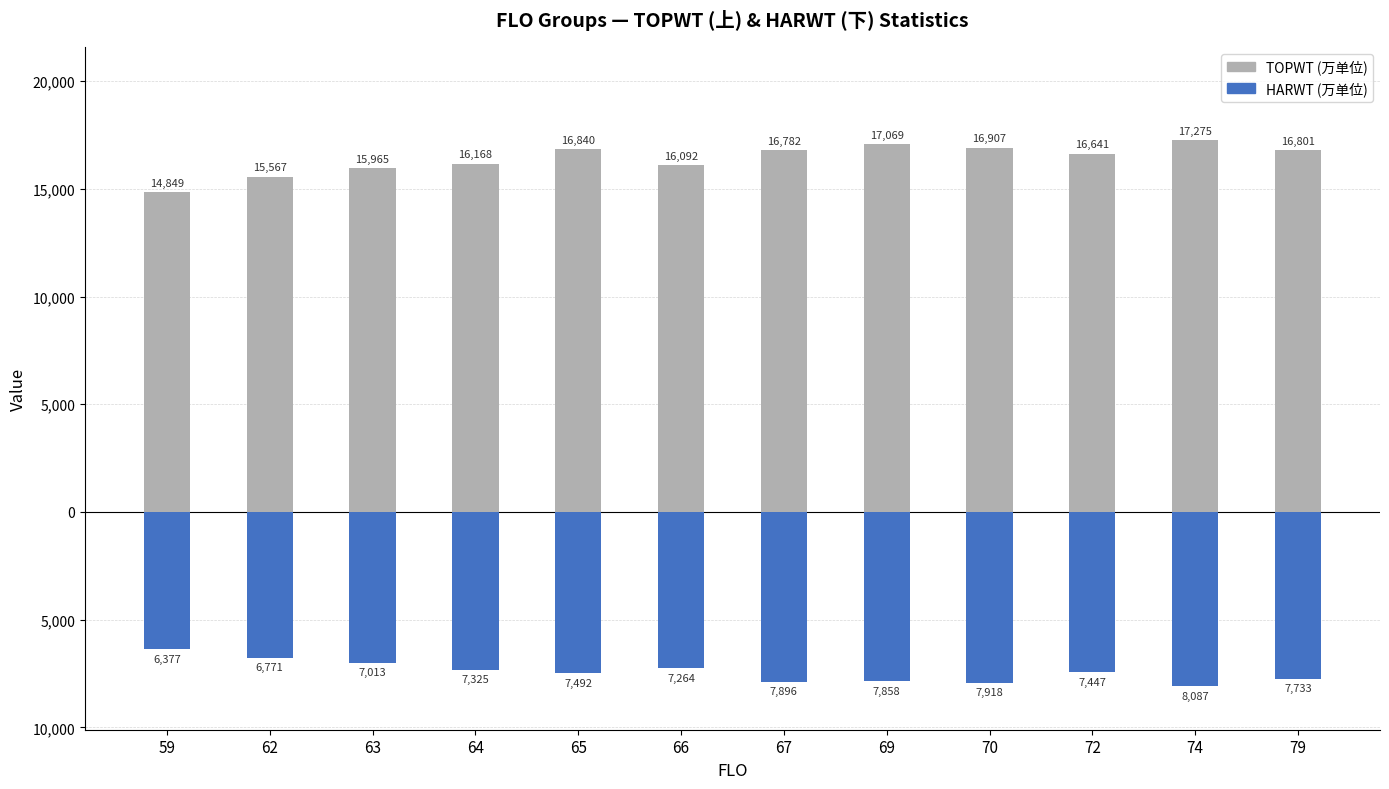

What is the spread (max minus min) of values at 59?

21226